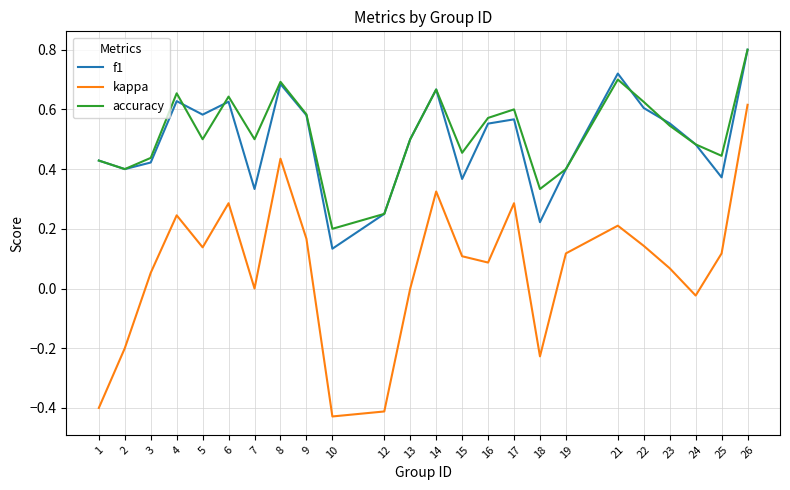

Does the chart display data point markers on the line(s)?

No